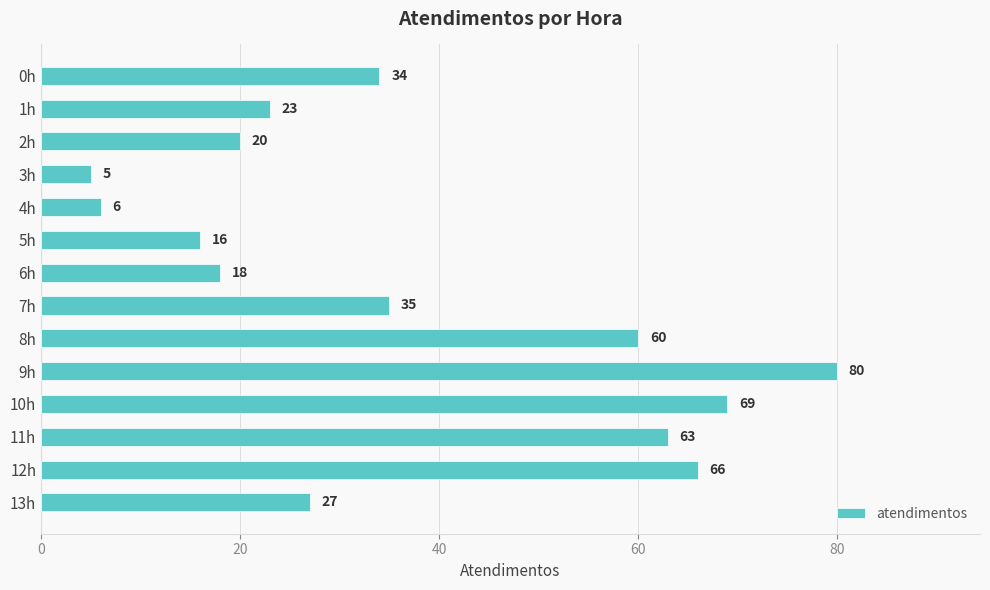

Is it true that the value at 0h is 18?

False